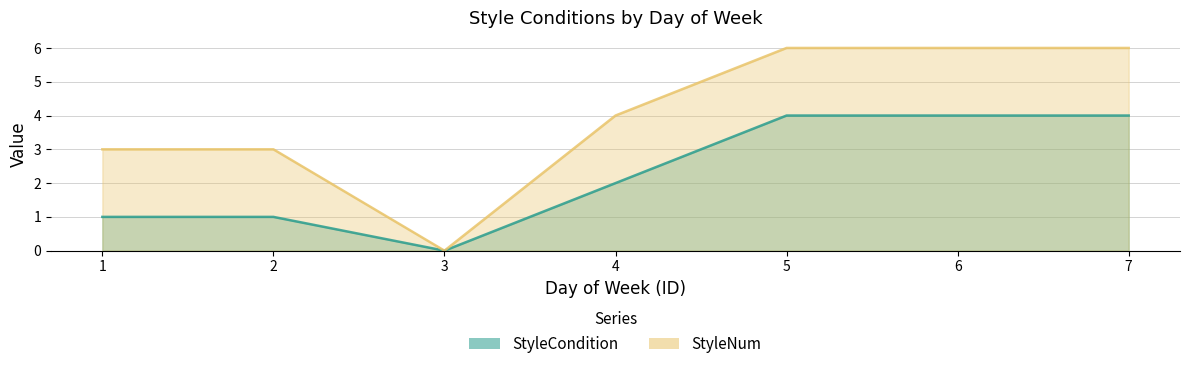

Where is the first local minimum for StyleNum?

3